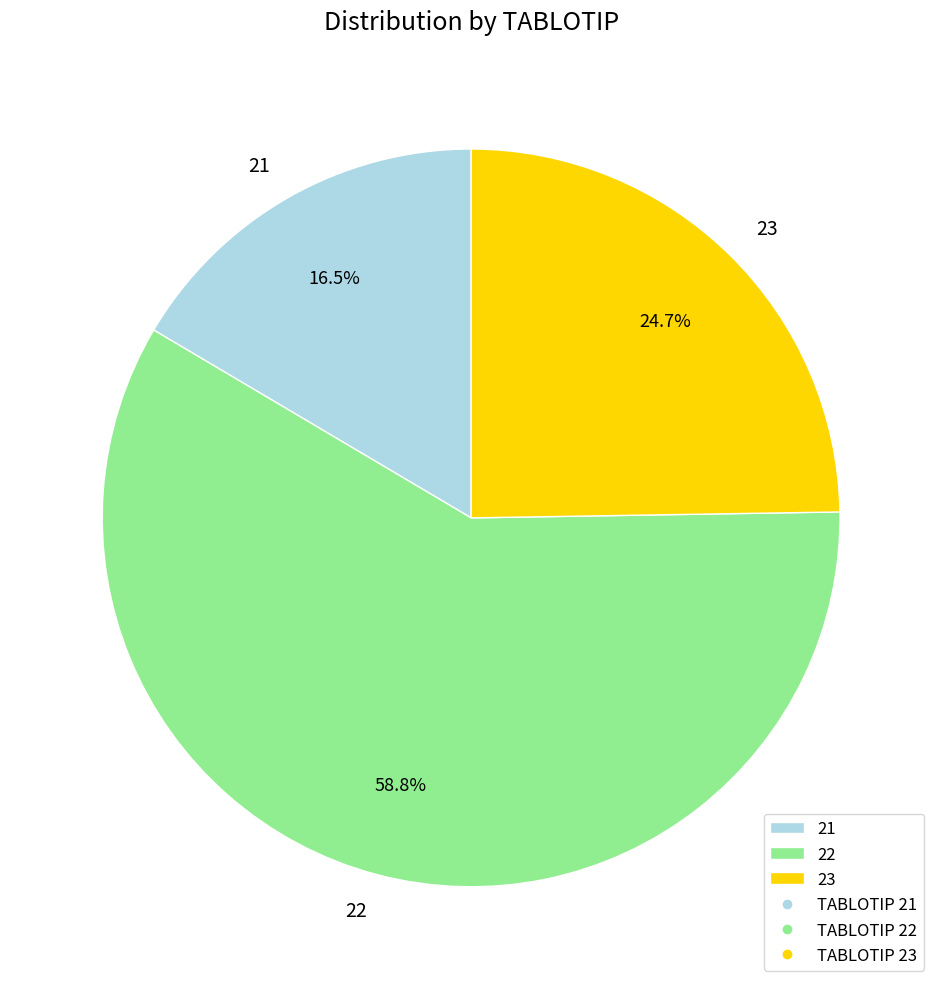

To the nearest percent, what is the difference between the largest and smallest slice percentages?

42%